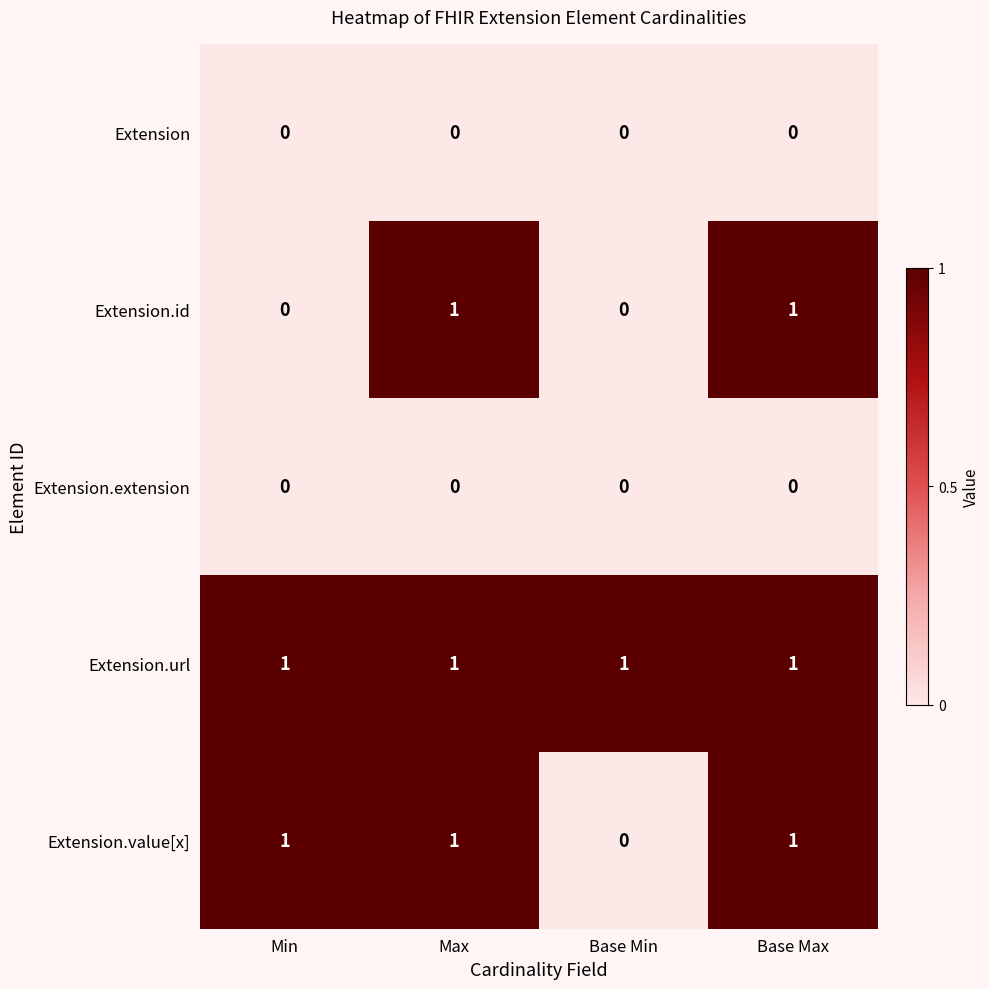

Is it true that Extension.url equals 0 at Max?

False